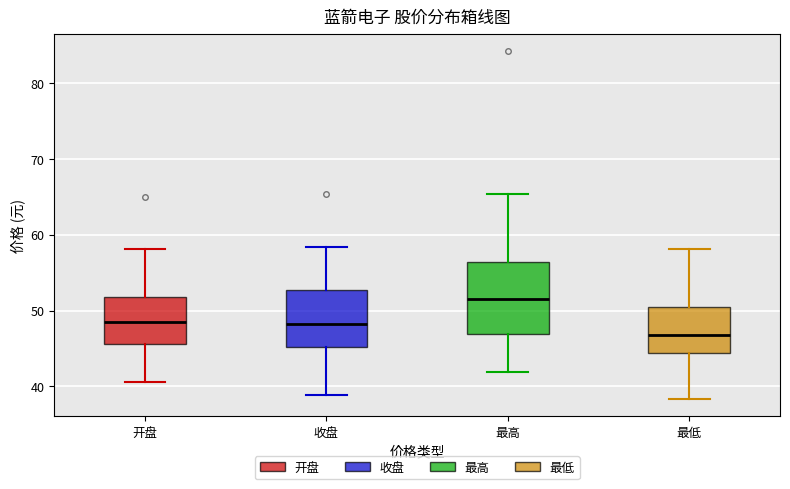

Reading left to right, transcribe this box plot: for each box, give where its median line is, the range the box spans, and where its two whiskers end, as read against the y-axis. The values are not printed on the chart, so give them approximately, as read against the axis.

开盘: median 49, box 46 to 52, whiskers 41 to 58
收盘: median 48, box 45 to 53, whiskers 39 to 58
最高: median 52, box 47 to 56, whiskers 42 to 65
最低: median 47, box 44 to 51, whiskers 38 to 58